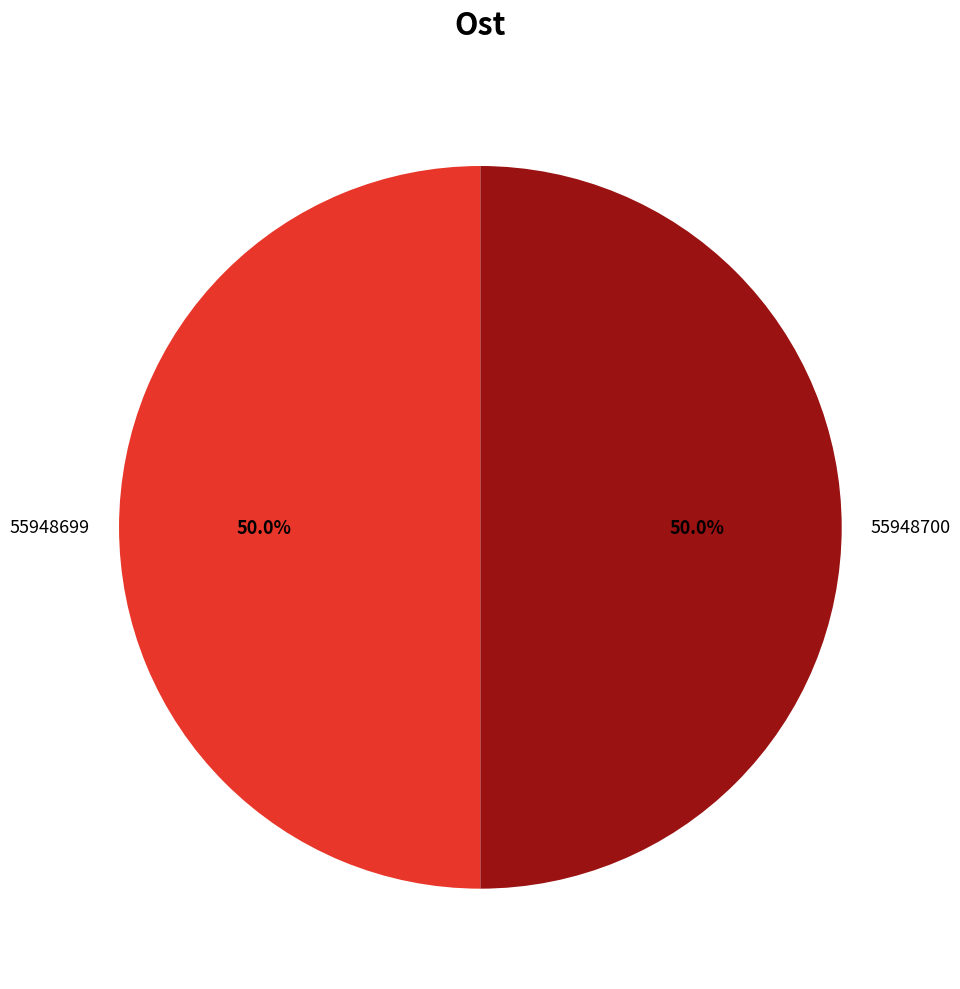

What percentage is the 55948700 slice, to the nearest percent?

50%